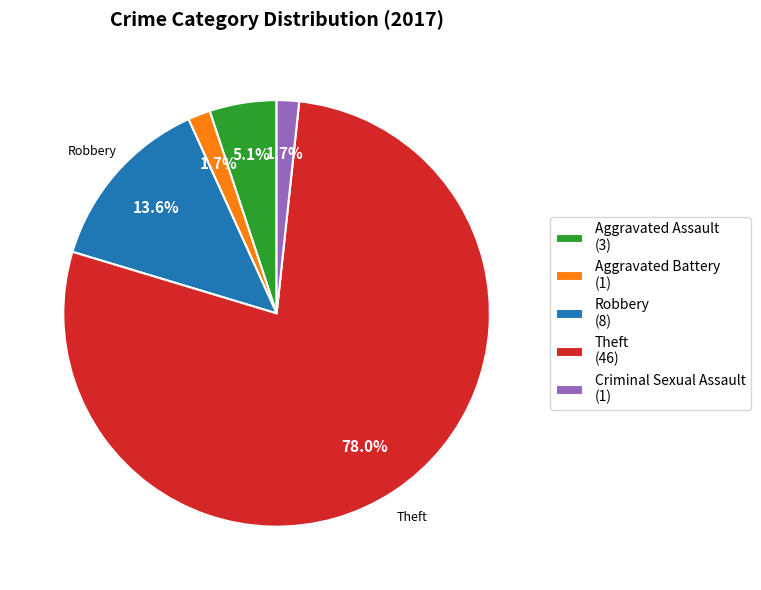

How many segments does this pie chart have?

5